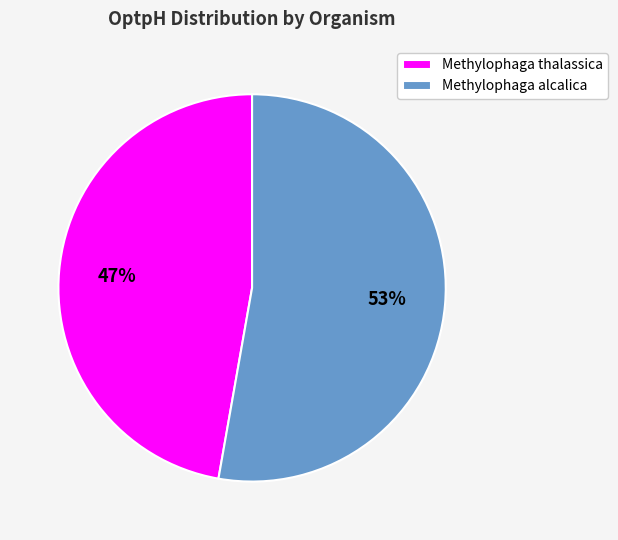

What is the ratio of the value at Methylophaga thalassica to the value at Methylophaga alcalica?

0.9